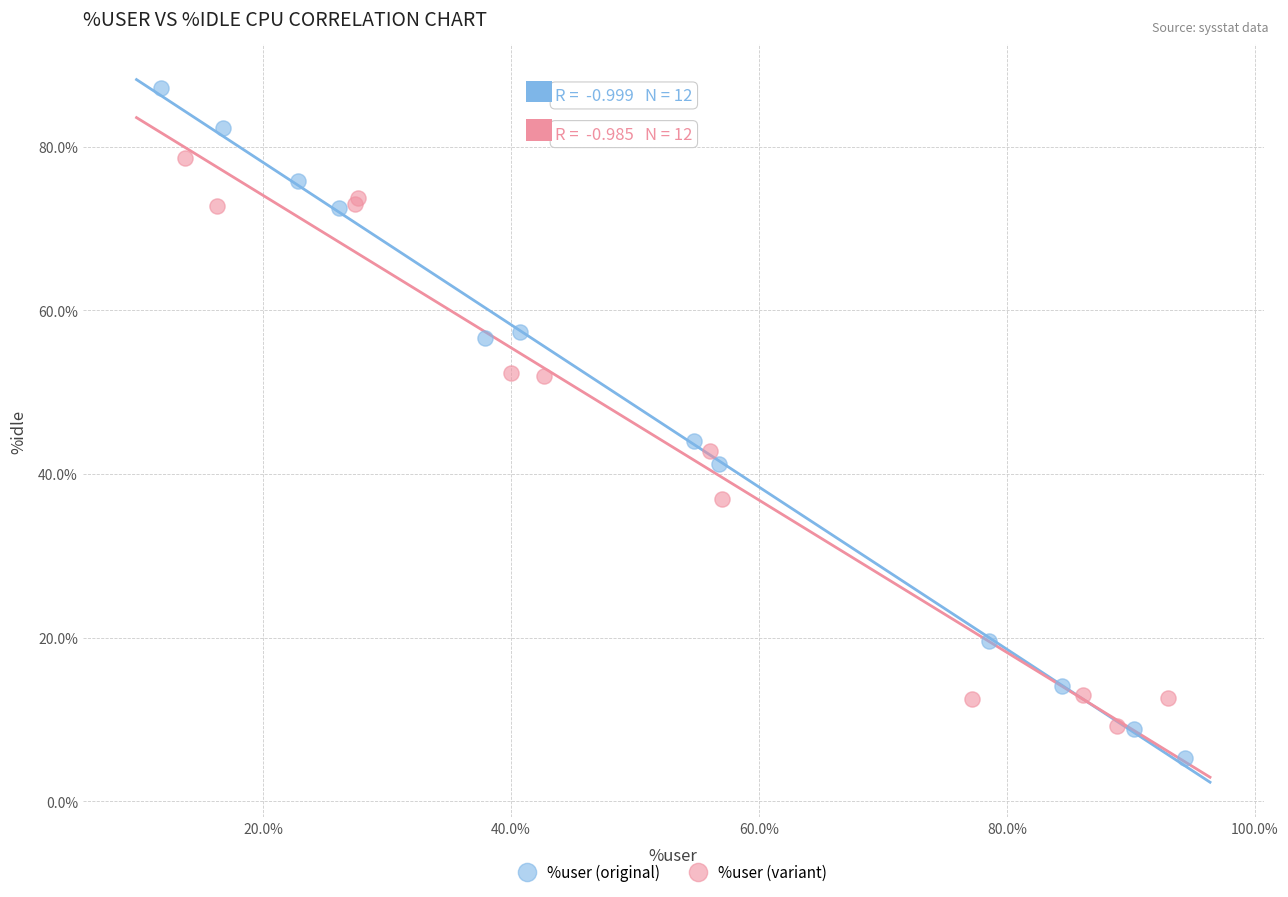

Which series reaches the minimum Y coordinate?

%user (original)